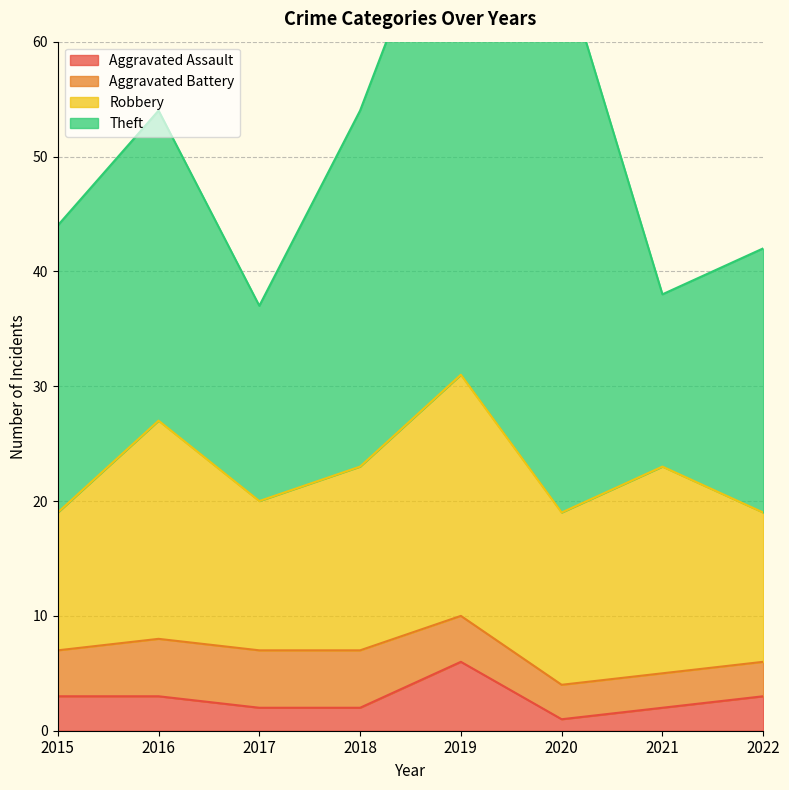

Reading left to right, list all the values displayed in this chart.

Aggravated Assault: 2015=3	2016=3	2017=2	2018=2	2019=6	2020=1	2021=2	2022=3
Aggravated Battery: 2015=4	2016=5	2017=5	2018=5	2019=4	2020=3	2021=3	2022=3
Robbery: 2015=12	2016=19	2017=13	2018=16	2019=21	2020=15	2021=18	2022=13
Theft: 2015=25	2016=27	2017=17	2018=31	2019=46	2020=48	2021=15	2022=23